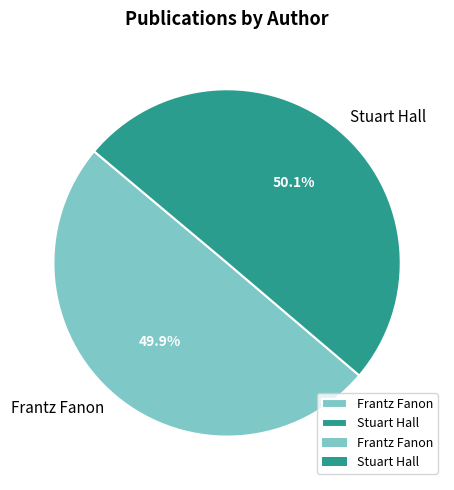

How much of the chart is everything except Frantz Fanon?

50.1%